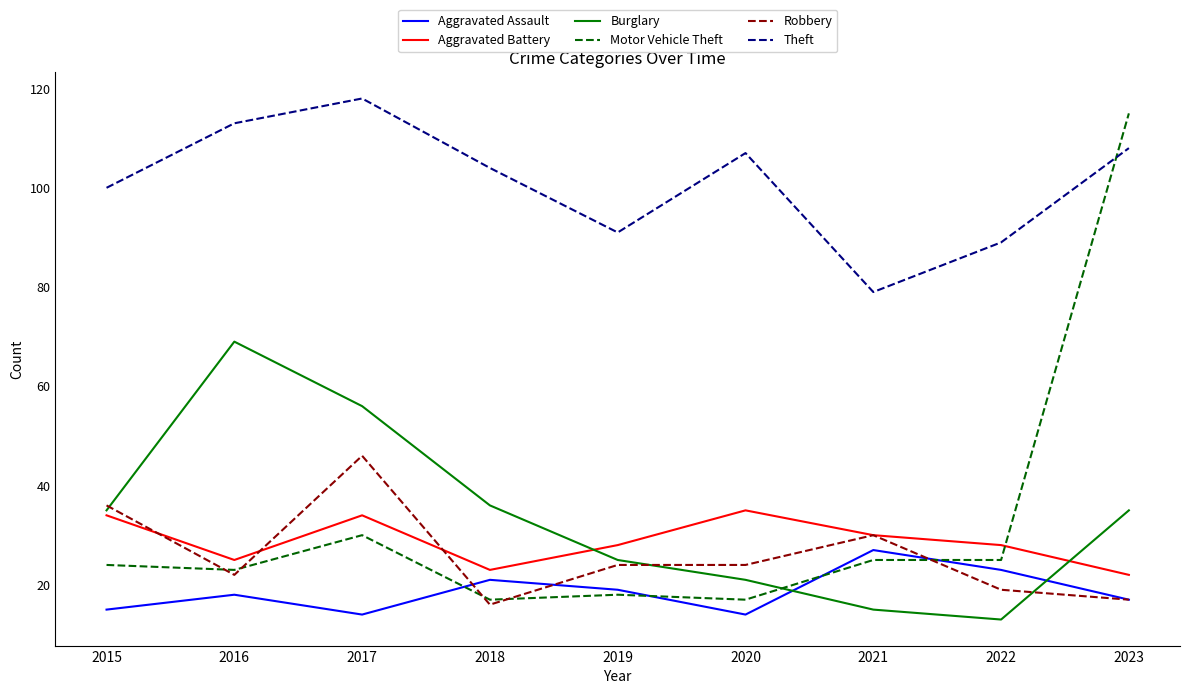

Where does the Theft series first go above 104?

2016